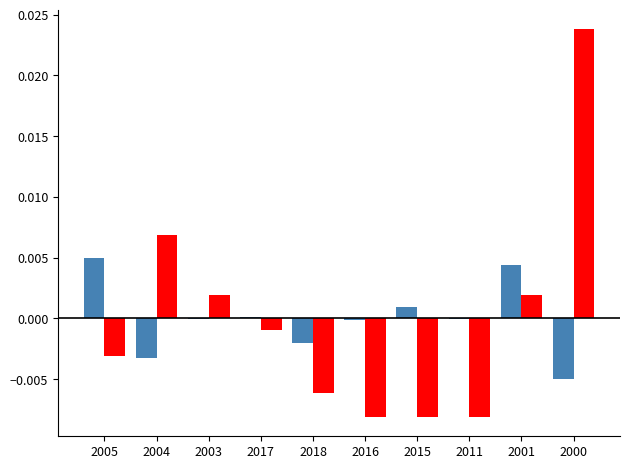

Which category has the highest value across all series?

2000